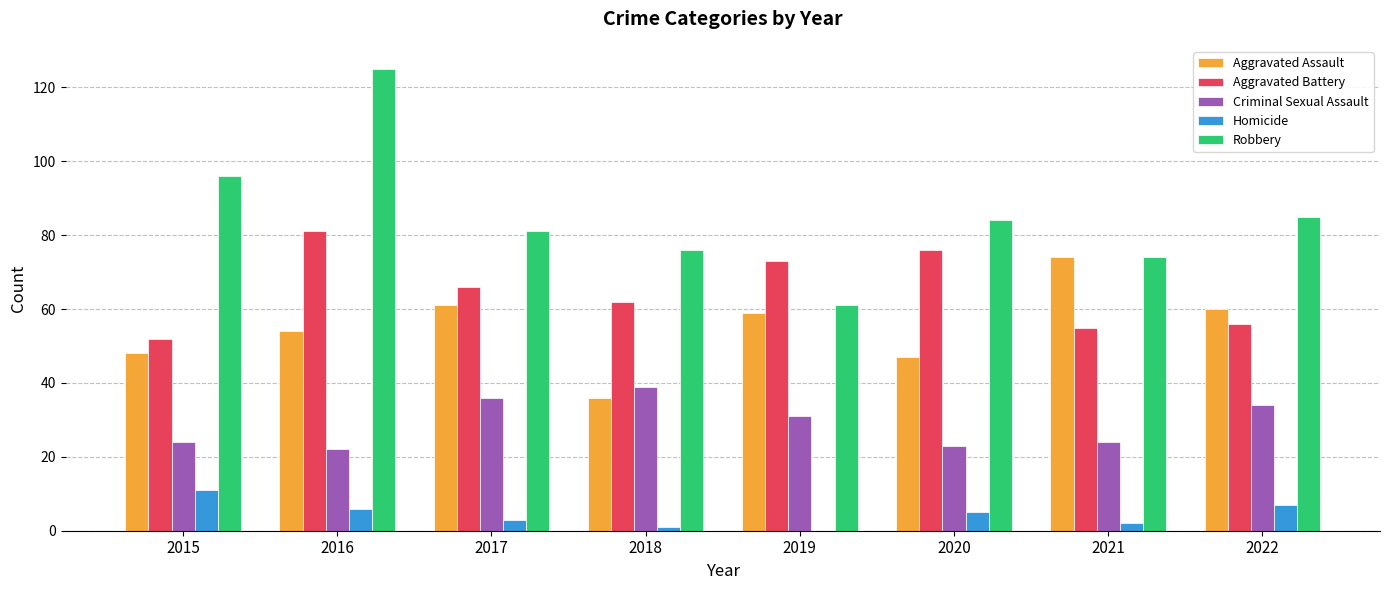

Which series has the largest range (max minus min)?

Robbery